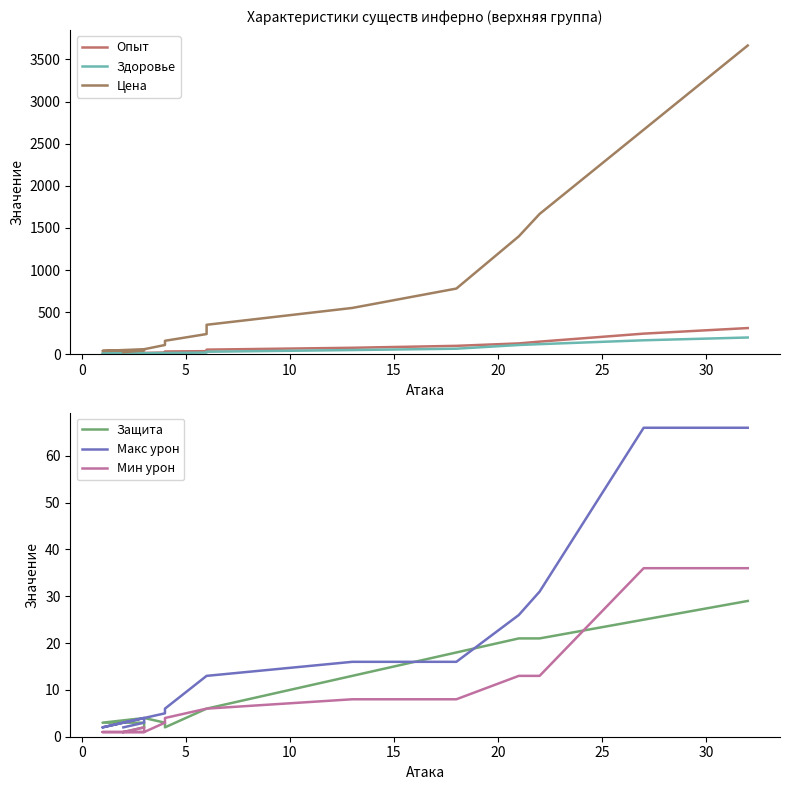

Which series changed the most between 15 and 25?

Цена